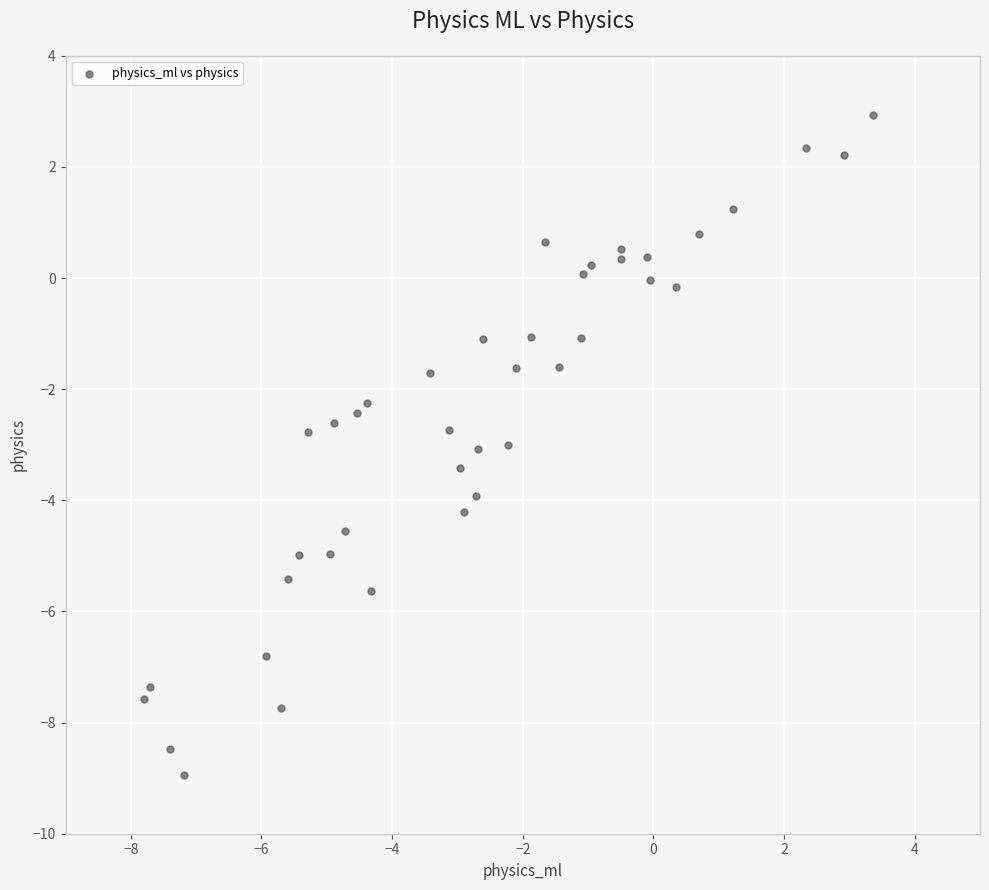

What is the range of X values (max minus min)?

11.2